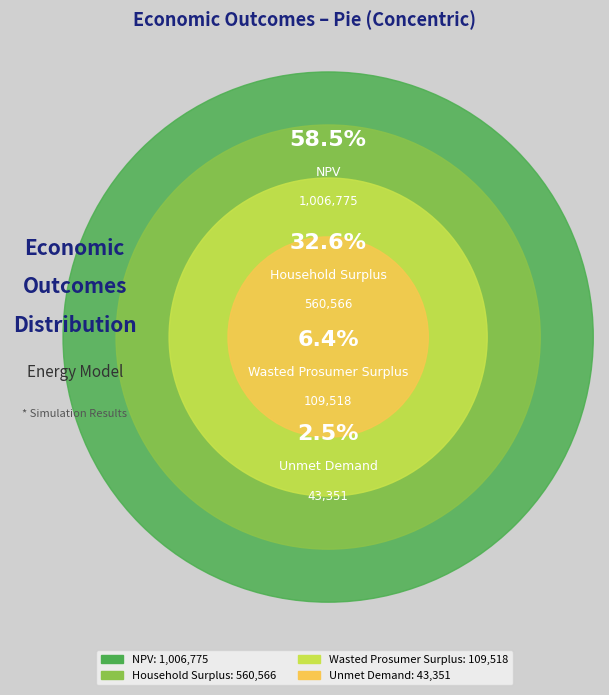

What percentage is the NPV slice, to the nearest percent?

59%